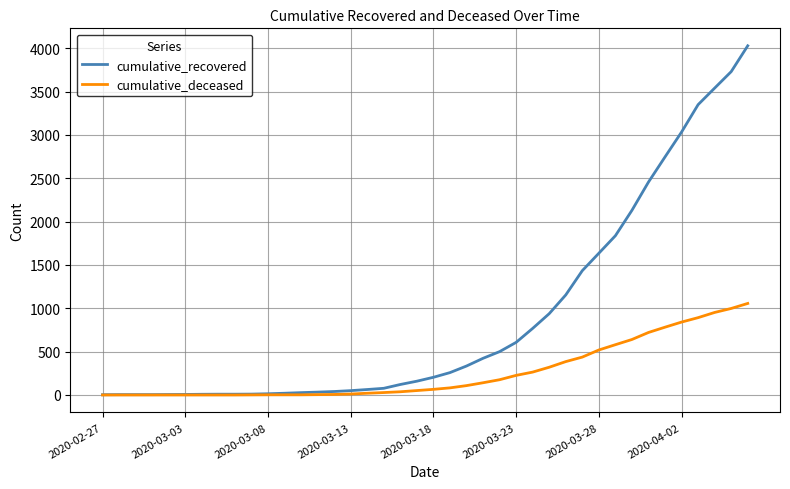

Which series has the largest total across all categories?

cumulative_recovered